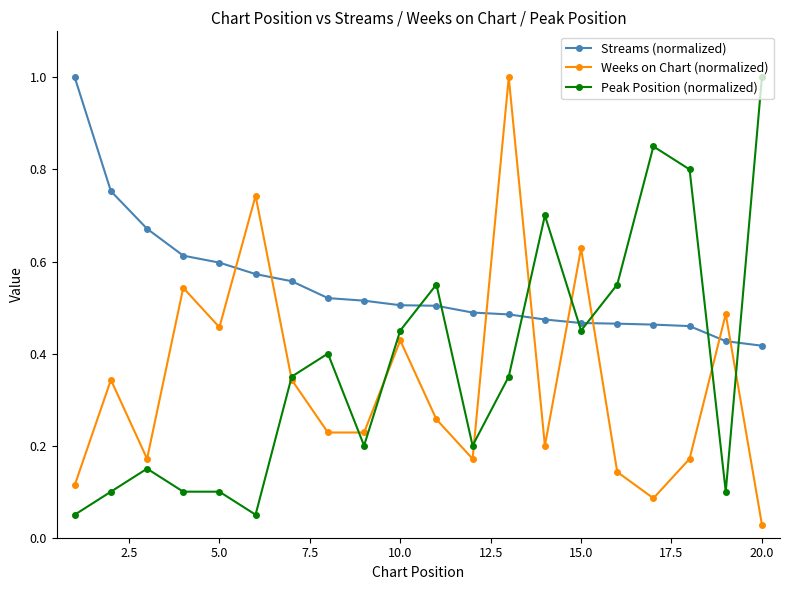

List the series in order of their overall mean, lowest first.

Weeks on Chart (normalized), Peak Position (normalized), Streams (normalized)